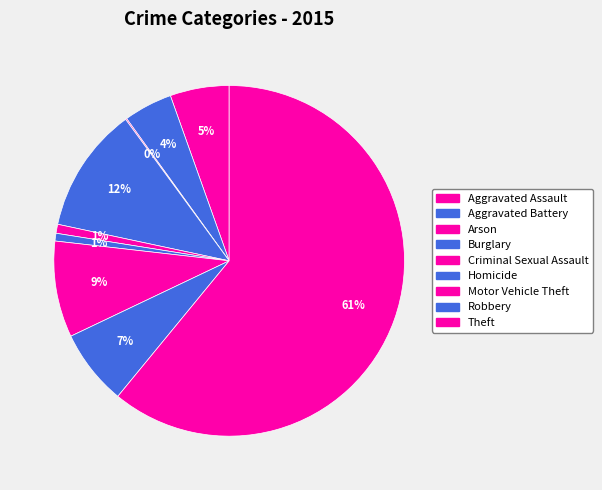

What is the total percentage of Robbery and Criminal Sexual Assault?

7.8%